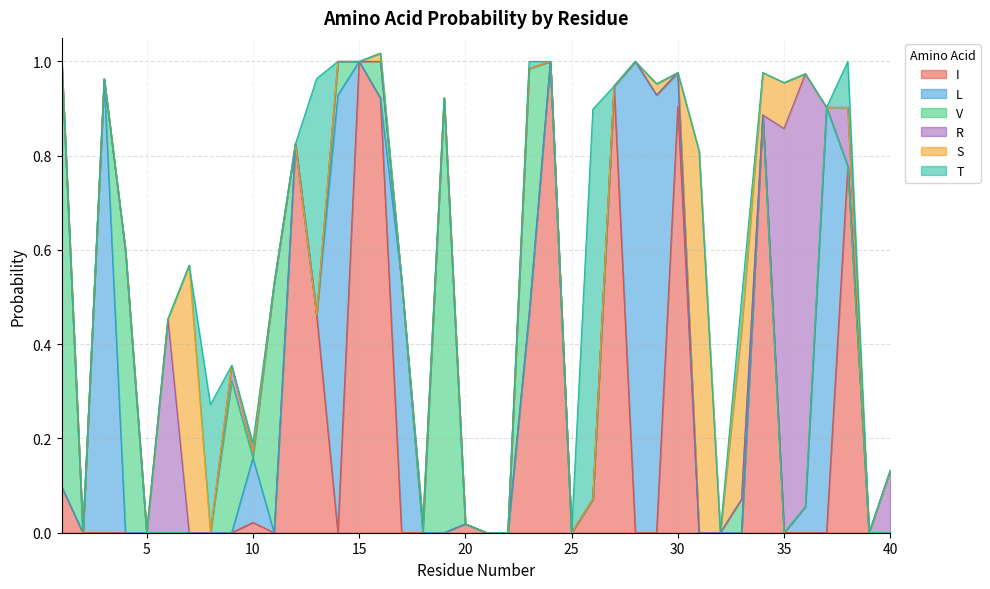

Reading left to right, list all the values displayed in this chart.

I: 1=0.1	2=0.0	3=0.0	4=0.0	5=0.0	6=0.0	7=0.0	8=0.0	9=0.0	10=0.0	11=0.0	12=0.8	13=0.5	14=0.0	15=1.0	16=0.9	17=0.0	18=0.0	19=0.0	20=0.0	21=0.0	22=0.0	23=0.5	24=1.0	25=0.0	26=0.1	27=0.9	28=0.0	29=0.0	30=0.9	31=0.0	32=0.0	33=0.0	34=0.9	35=0.0	36=0.0	37=0.0	38=0.8	39=0.0	40=0.0
L: 1=0.0	2=0.0	3=1.0	4=0.0	5=0.0	6=0.0	7=0.0	8=0.0	9=0.0	10=0.1	11=0.0	12=0.0	13=0.0	14=0.9	15=0.0	16=0.0	17=0.5	18=0.0	19=0.0	20=0.0	21=0.0	22=0.0	23=0.0	24=0.0	25=0.0	26=0.0	27=0.0	28=1.0	29=0.9	30=0.1	31=0.0	32=0.0	33=0.0	34=0.0	35=0.0	36=0.1	37=0.9	38=0.0	39=0.0	40=0.0
V: 1=0.9	2=0.0	3=0.0	4=0.6	5=0.0	6=0.0	7=0.0	8=0.0	9=0.3	10=0.0	11=0.5	12=0.0	13=0.0	14=0.1	15=0.0	16=0.1	17=0.0	18=0.0	19=0.9	20=0.0	21=0.0	22=0.0	23=0.5	24=0.0	25=0.0	26=0.0	27=0.0	28=0.0	29=0.0	30=0.0	31=0.0	32=0.0	33=0.1	34=0.0	35=0.0	36=0.0	37=0.0	38=0.0	39=0.0	40=0.0
R: 1=0.0	2=0.0	3=0.0	4=0.0	5=0.0	6=0.5	7=0.0	8=0.0	9=0.0	10=0.0	11=0.0	12=0.0	13=0.0	14=0.0	15=0.0	16=0.0	17=0.0	18=0.0	19=0.0	20=0.0	21=0.0	22=0.0	23=0.0	24=0.0	25=0.0	26=0.0	27=0.0	28=0.0	29=0.0	30=0.0	31=0.0	32=0.0	33=0.0	34=0.0	35=0.9	36=0.9	37=0.0	38=0.1	39=0.0	40=0.1
S: 1=0.0	2=0.0	3=0.0	4=0.0	5=0.0	6=0.0	7=0.6	8=0.0	9=0.0	10=0.0	11=0.0	12=0.0	13=0.0	14=0.0	15=0.0	16=0.0	17=0.0	18=0.0	19=0.0	20=0.0	21=0.0	22=0.0	23=0.0	24=0.0	25=0.0	26=0.0	27=0.0	28=0.0	29=0.0	30=0.0	31=0.8	32=0.0	33=0.4	34=0.1	35=0.1	36=0.0	37=0.0	38=0.0	39=0.0	40=0.0
T: 1=0.0	2=0.0	3=0.0	4=0.0	5=0.0	6=0.0	7=0.0	8=0.3	9=0.0	10=0.0	11=0.0	12=0.0	13=0.5	14=0.0	15=0.0	16=0.0	17=0.0	18=0.0	19=0.0	20=0.0	21=0.0	22=0.0	23=0.0	24=0.0	25=0.0	26=0.8	27=0.0	28=0.0	29=0.0	30=0.0	31=0.0	32=0.0	33=0.1	34=0.0	35=0.0	36=0.0	37=0.0	38=0.1	39=0.0	40=0.0